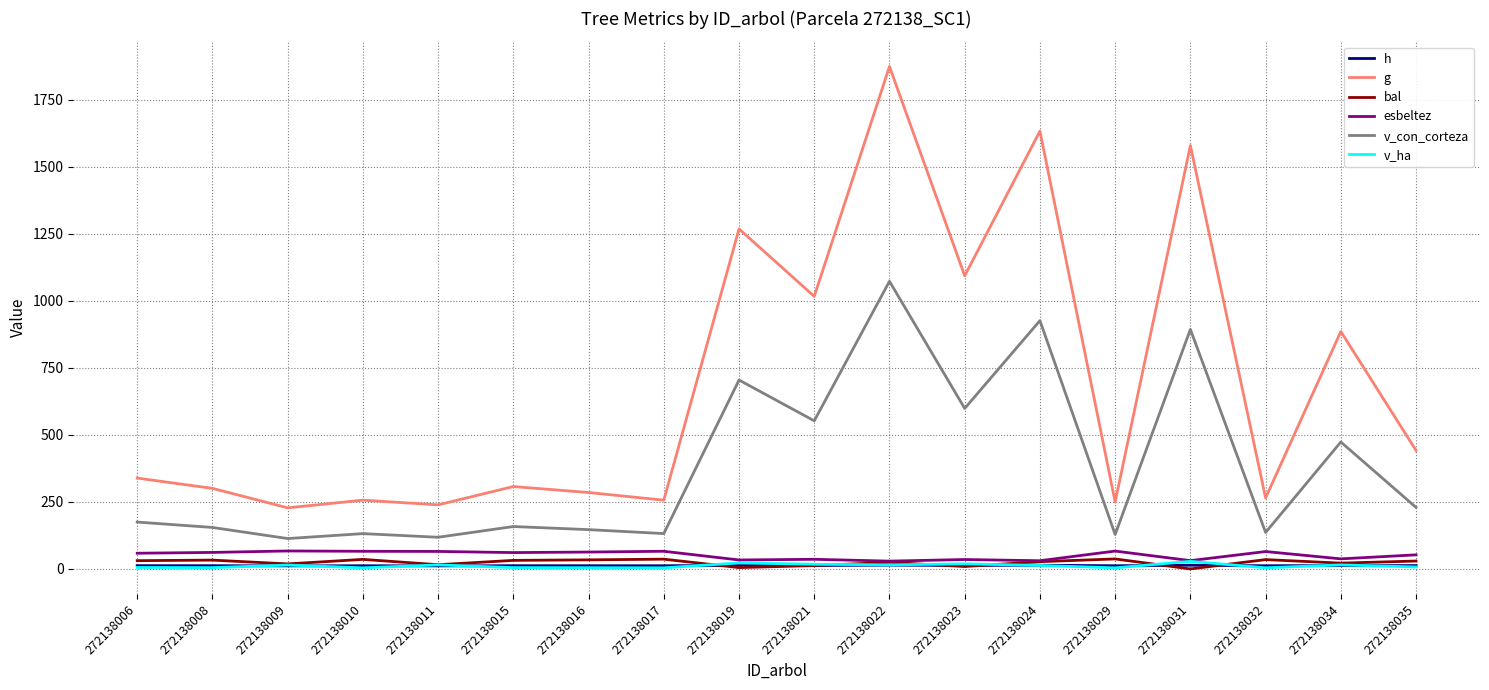

What is the difference between the second highest and second lowest values in the g series?

1393.6